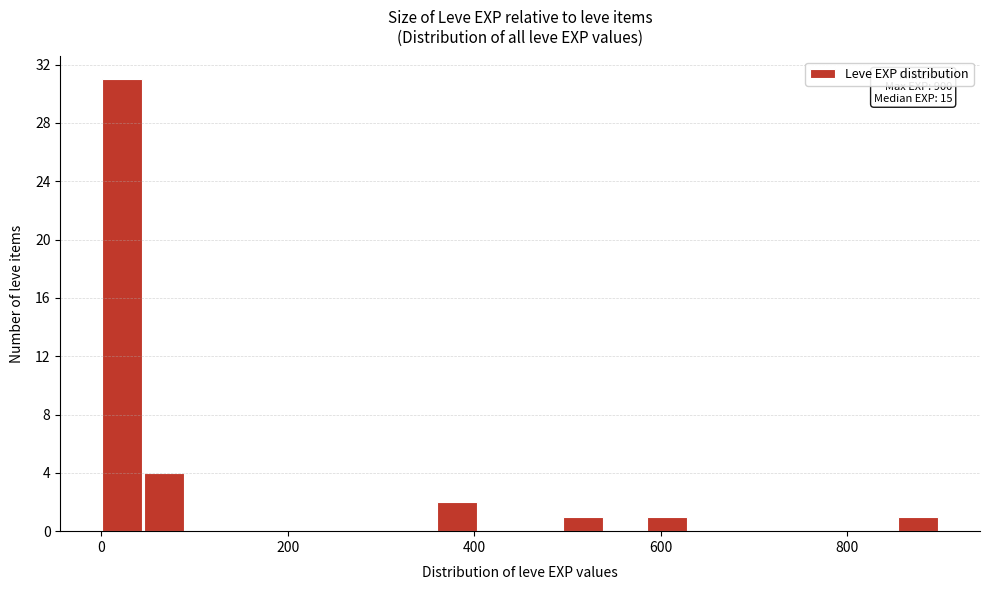

Around what value on the x-axis is the tallest bar? Give the approximate position of its centre, as read against the axis.

20